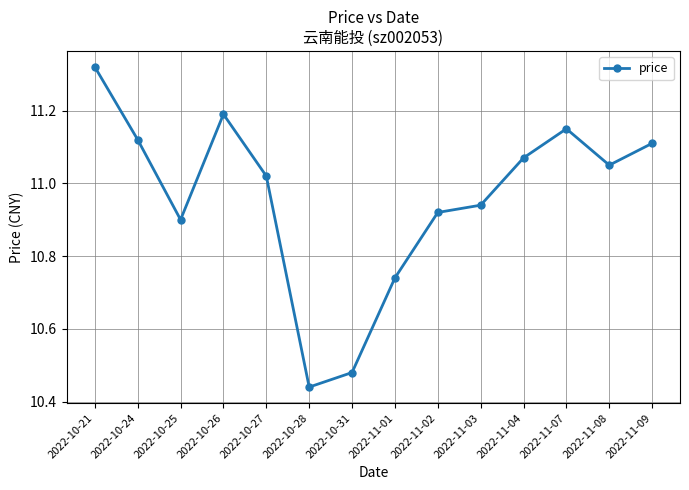

What is the label of the 7th point from the right?

2022-11-01